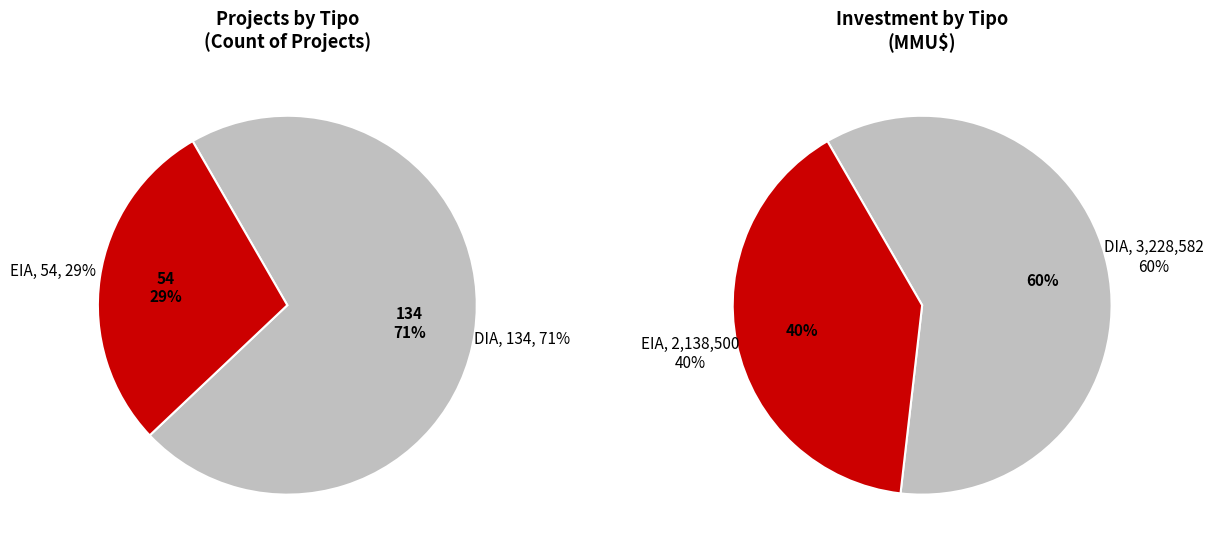

Which slice represents more than half of the pie?

DIA